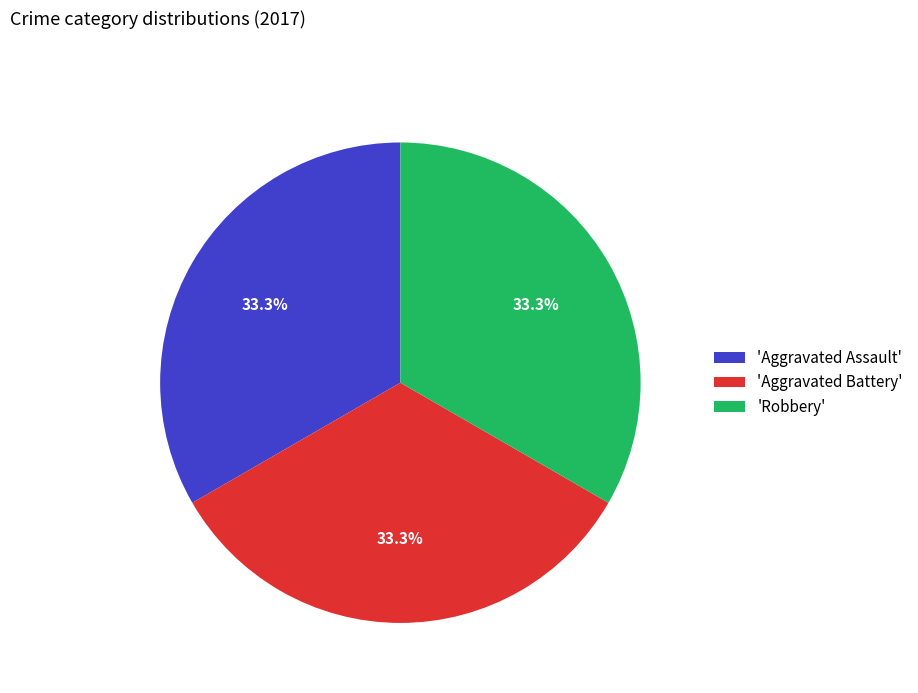

How many segments does this pie chart have?

3